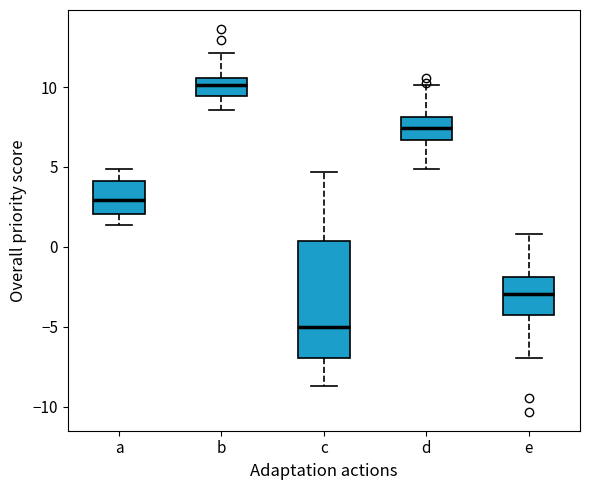

Where is the lower edge of the box for d on the y-axis? The values are not printed on the chart, so give them approximately, as read against the axis.

6.5